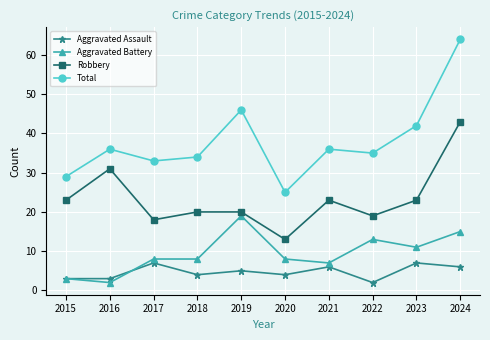

What is the value of the Robbery point at the 6th from the left?

13